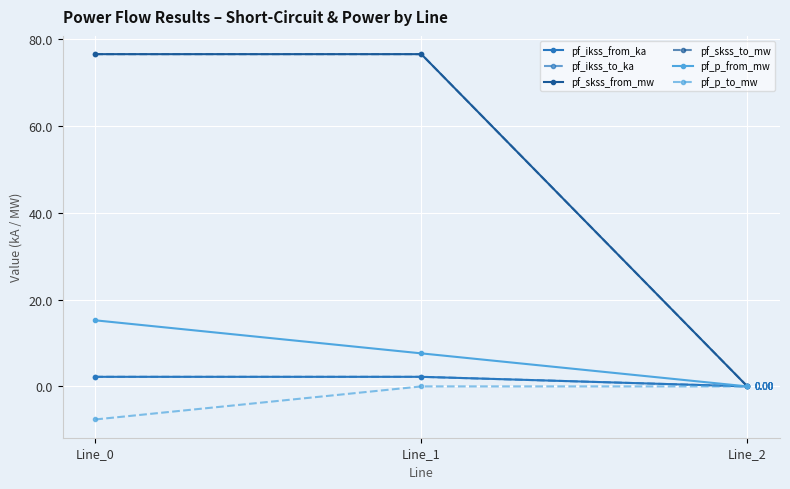

Which series has the largest total across all categories?

pf_skss_from_mw